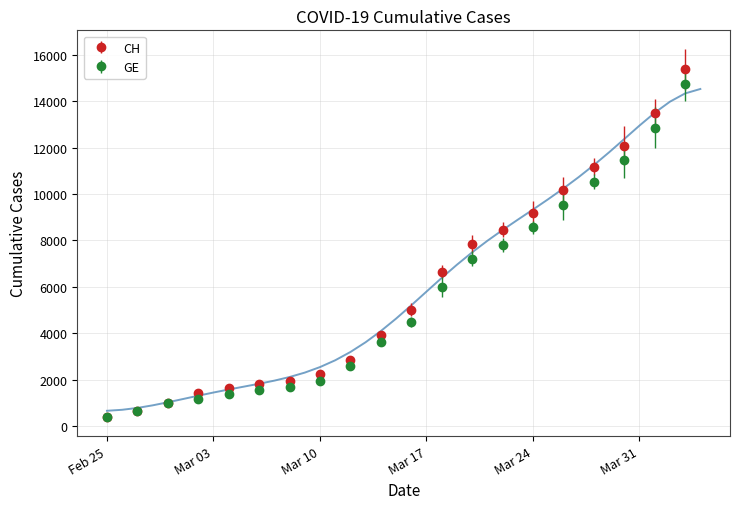

List the labels in order of value, smallest first.

2020-02-25, 2020-02-26, 2020-02-27, 2020-02-28, 2020-02-29, 2020-03-01, 2020-03-02, 2020-03-03, 2020-03-04, 2020-03-05, 2020-03-06, 2020-03-07, 2020-03-08, 2020-03-09, 2020-03-10, 2020-03-11, 2020-03-12, 2020-03-13, 2020-03-14, 2020-03-15, 2020-03-16, 2020-03-17, 2020-03-18, 2020-03-19, 2020-03-20, 2020-03-21, 2020-03-22, 2020-03-23, 2020-03-24, 2020-03-25, 2020-03-26, 2020-03-27, 2020-03-28, 2020-03-29, 2020-03-30, 2020-03-31, 2020-04-01, 2020-04-02, 2020-04-03, 2020-04-04